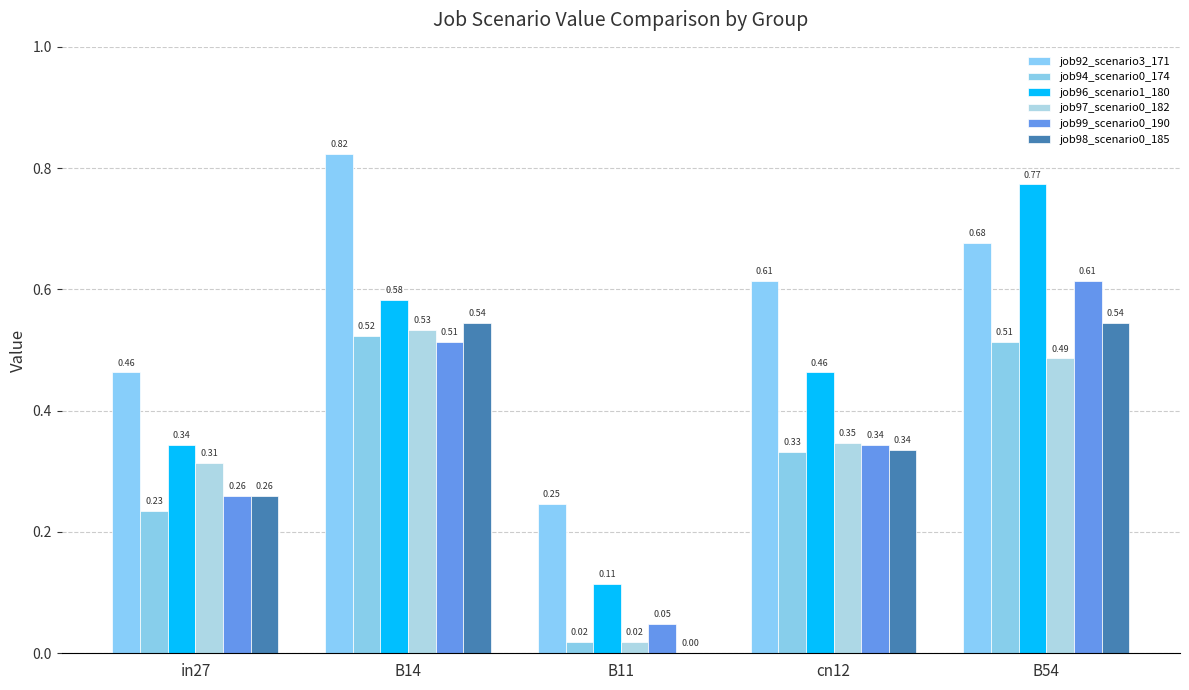

At which category does the chart reach its peak across all series?

B14